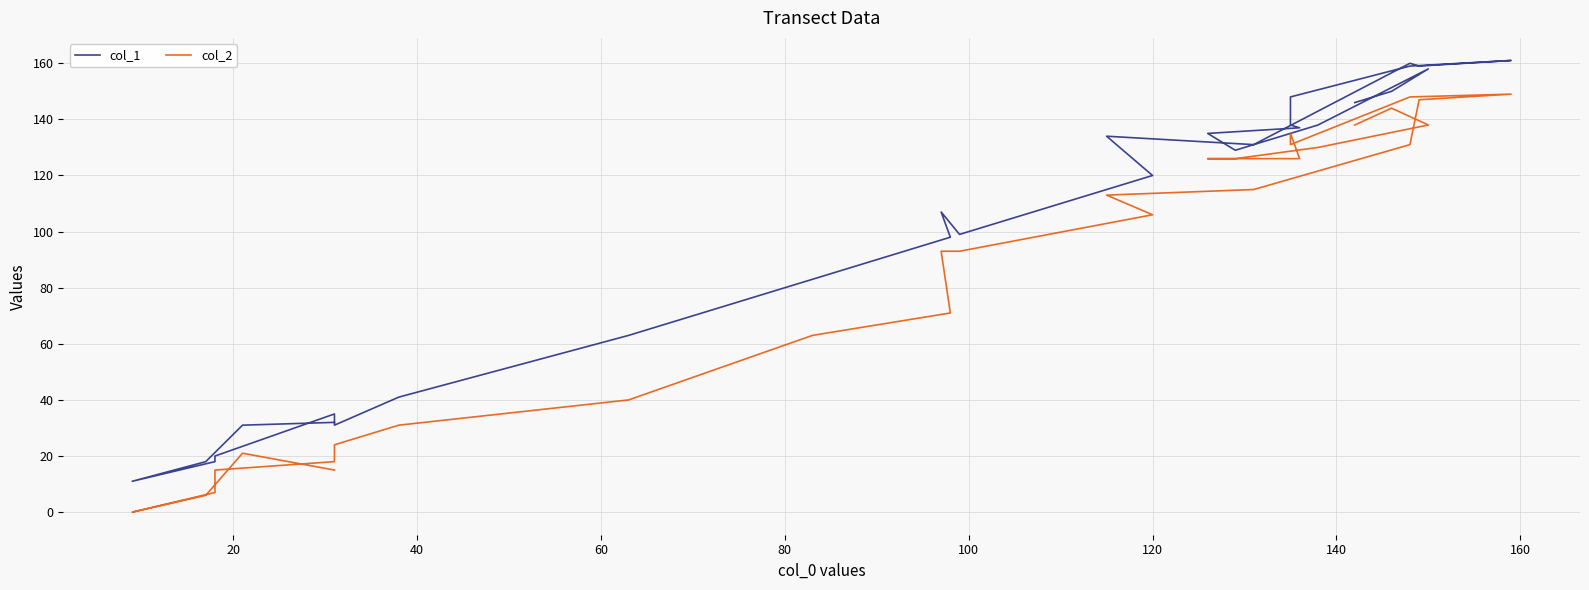

True or false: col_1 and col_2 intersect in this chart.

False